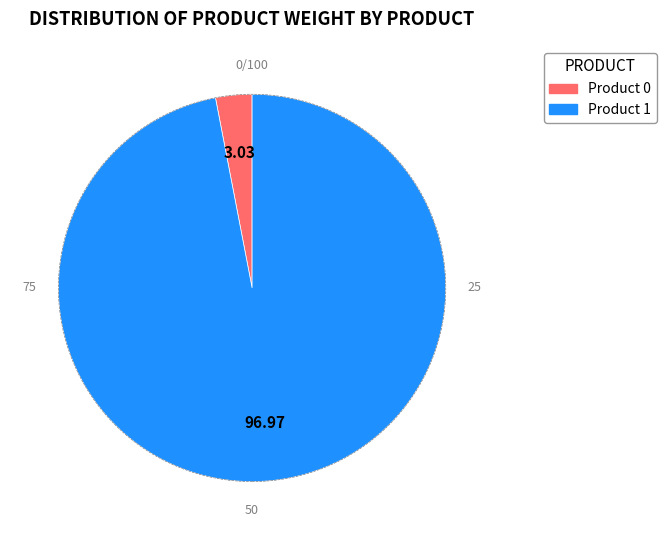

Does any single category account for the majority?

Yes